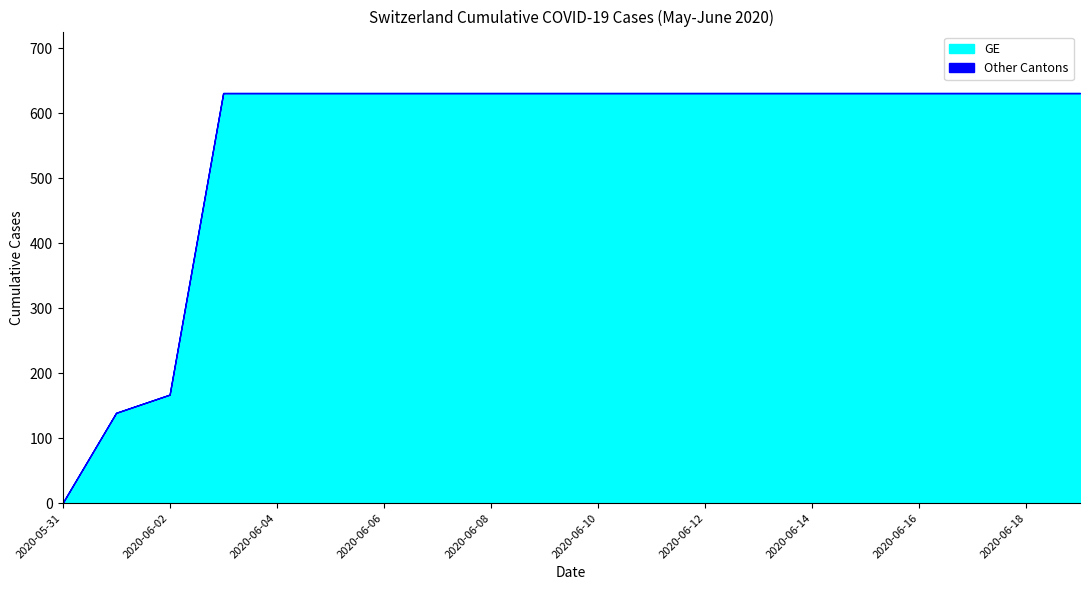

How many values in GE are above zero?

19